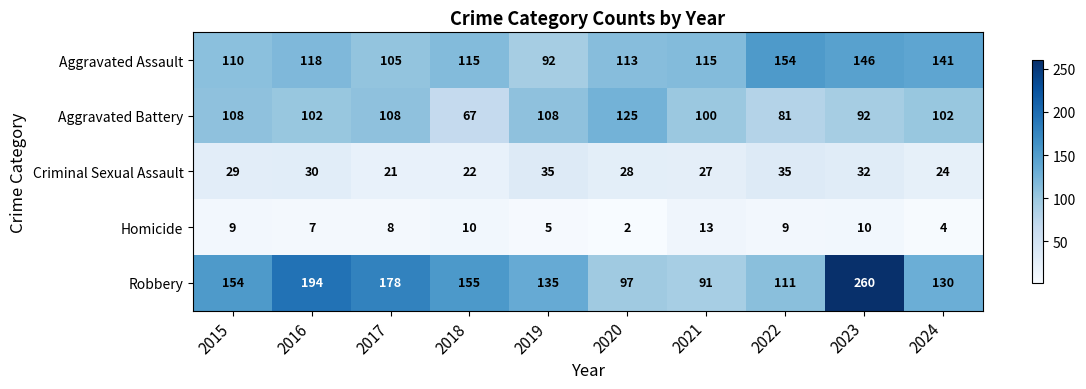

Read the Criminal Sexual Assault value at 2018, to the nearest 5.

20